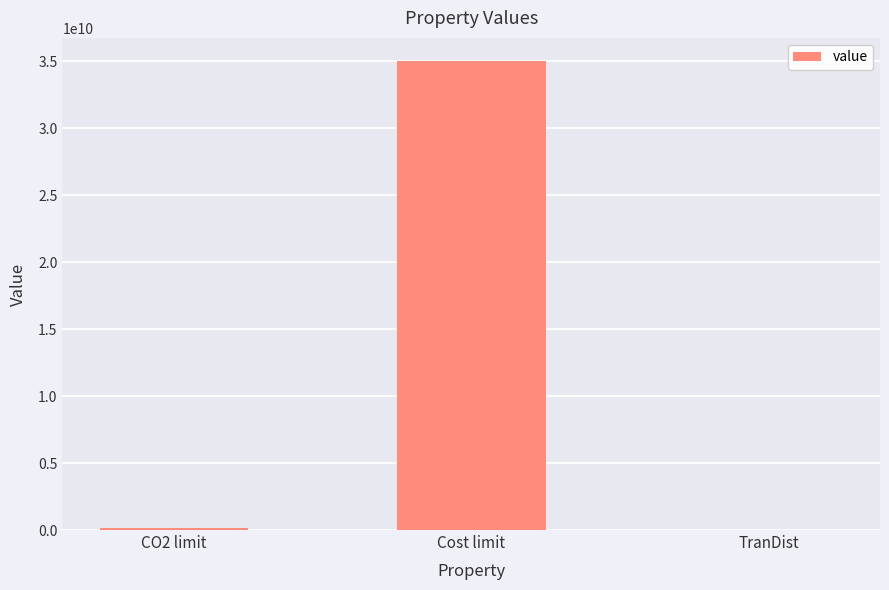

Is it true that the value at Cost limit is 20839106080?

False